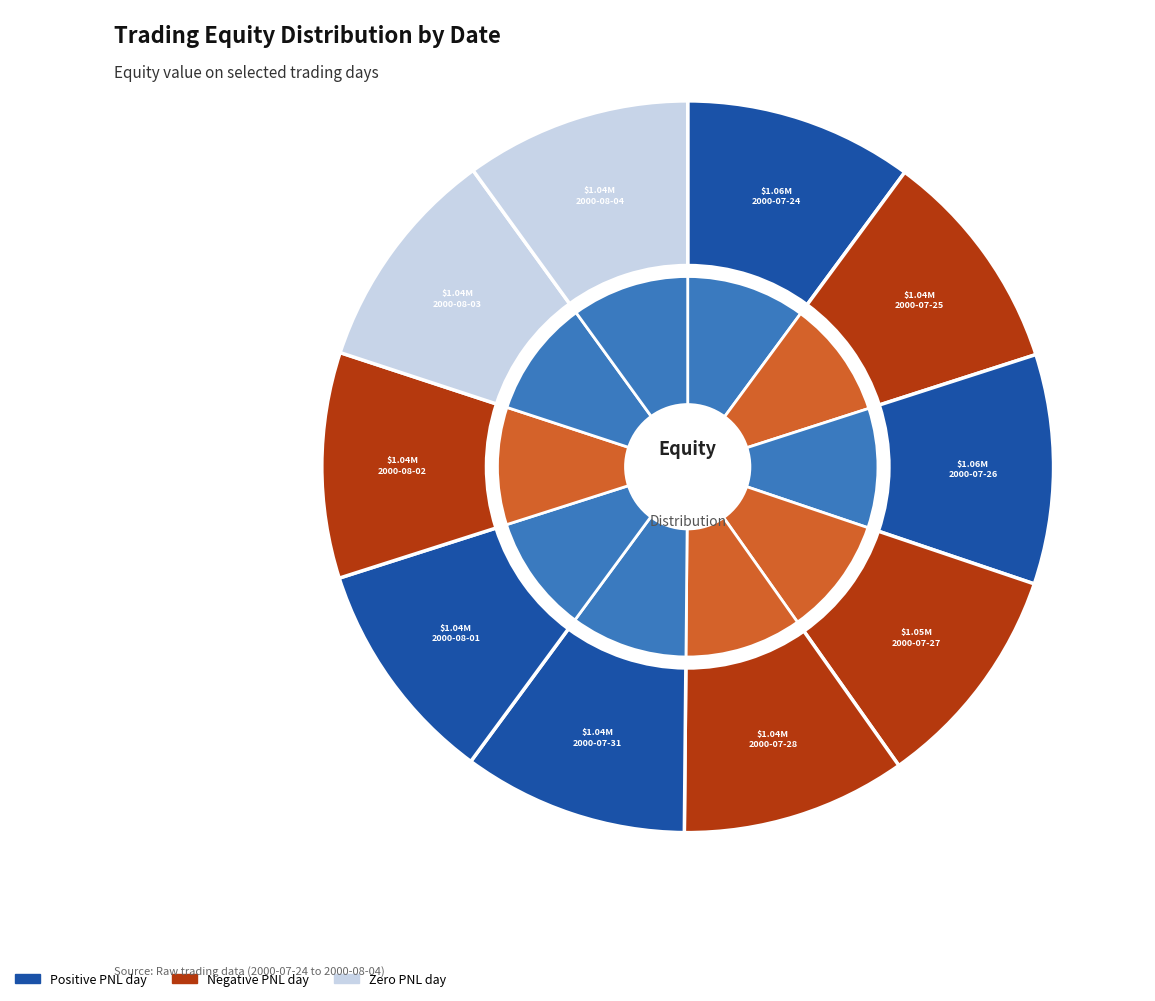

How many segments does this pie chart have?

10